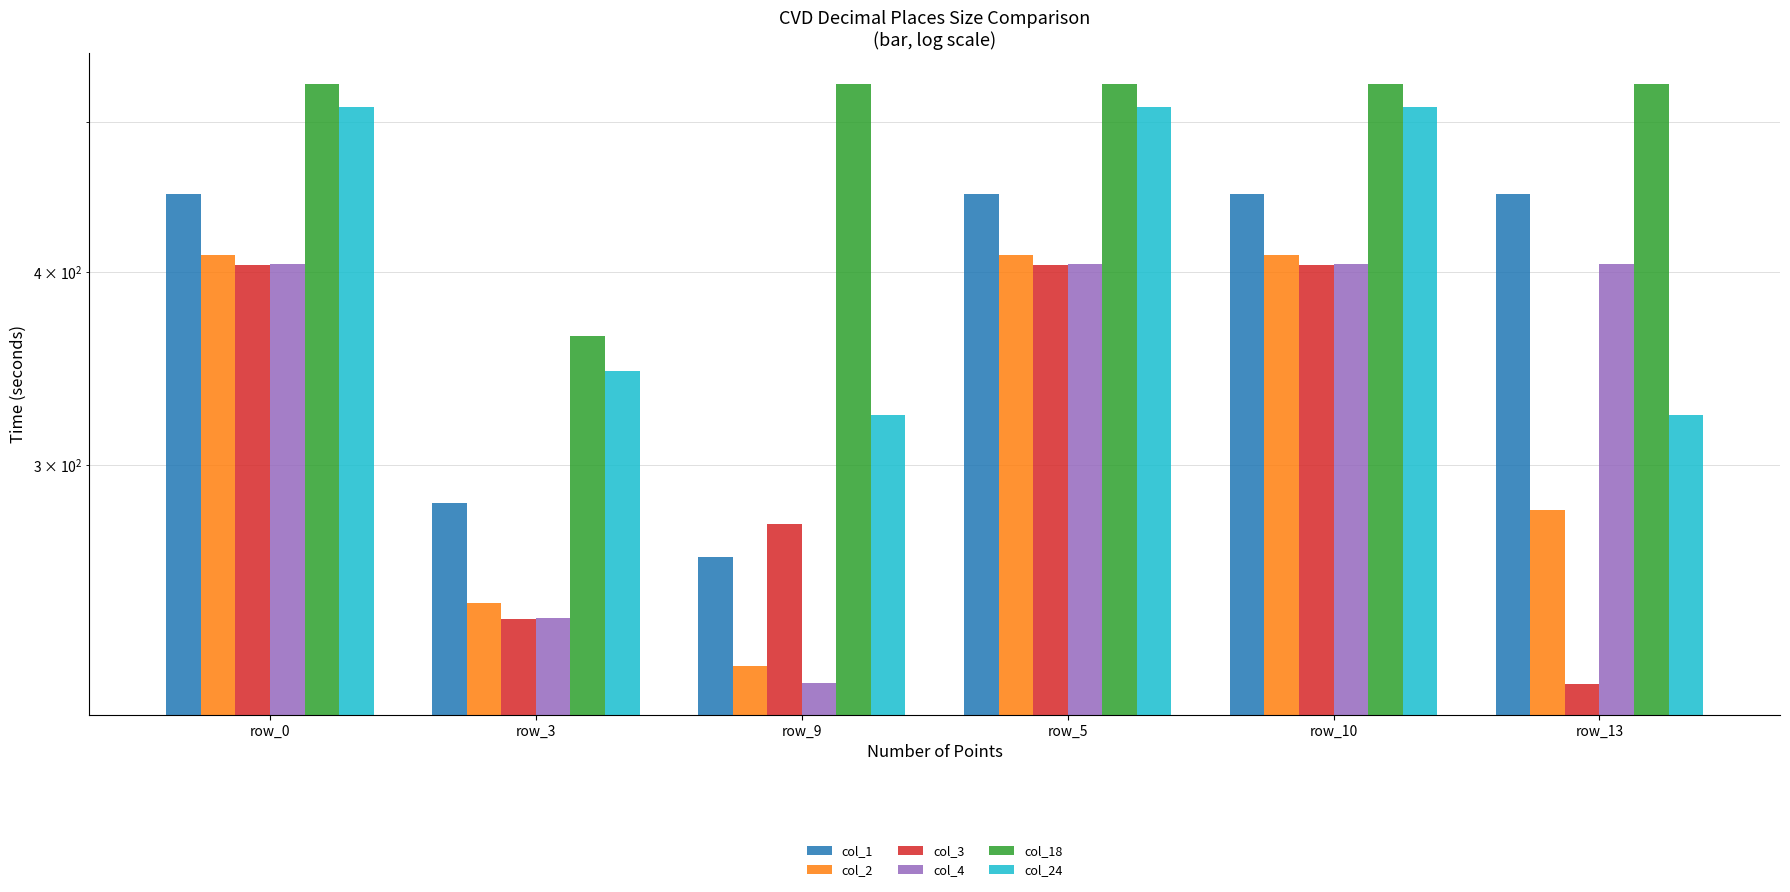

How many data points in col_3 are less than 404?

3